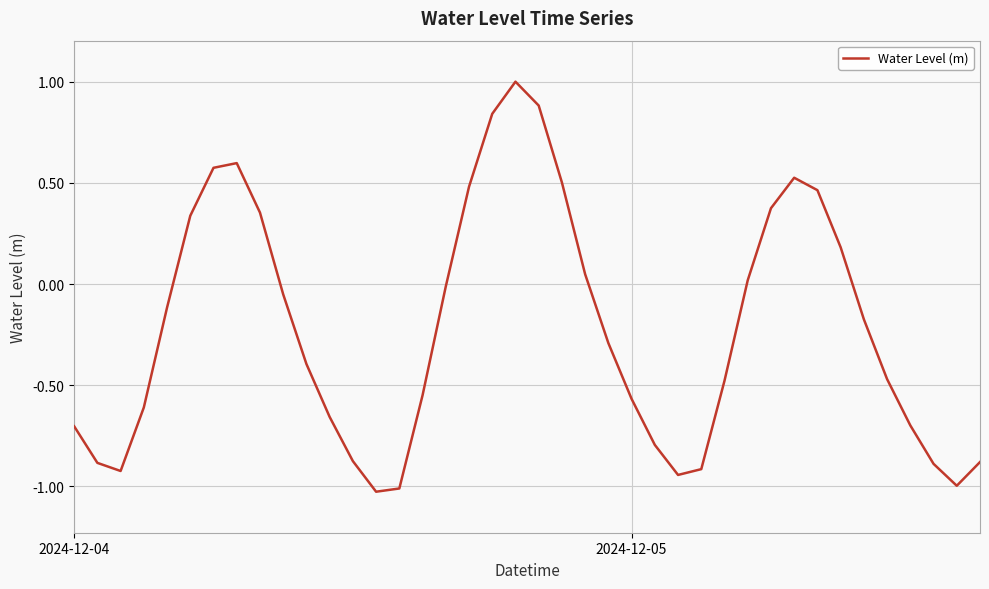

What is the greatest value displayed?

1.0